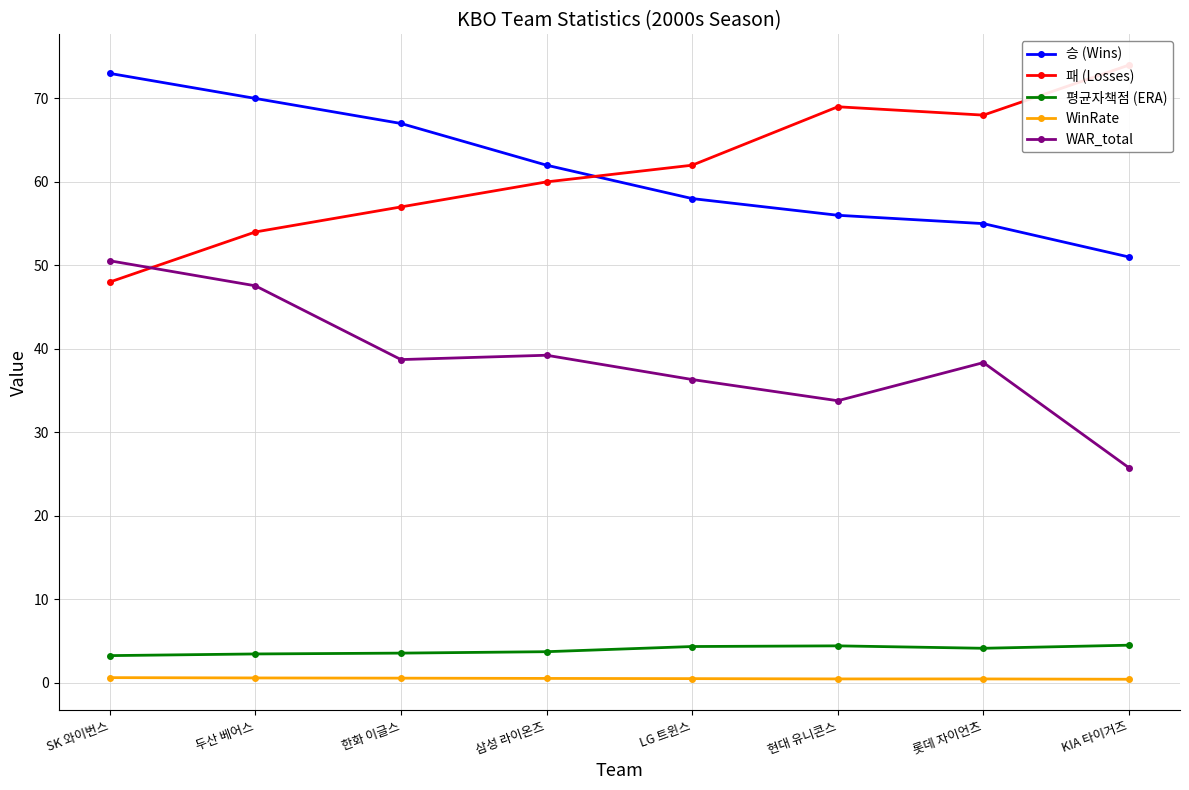

Between 한화 이글스 and 삼성 라이온즈, which series saw the biggest shift?

승 (Wins)